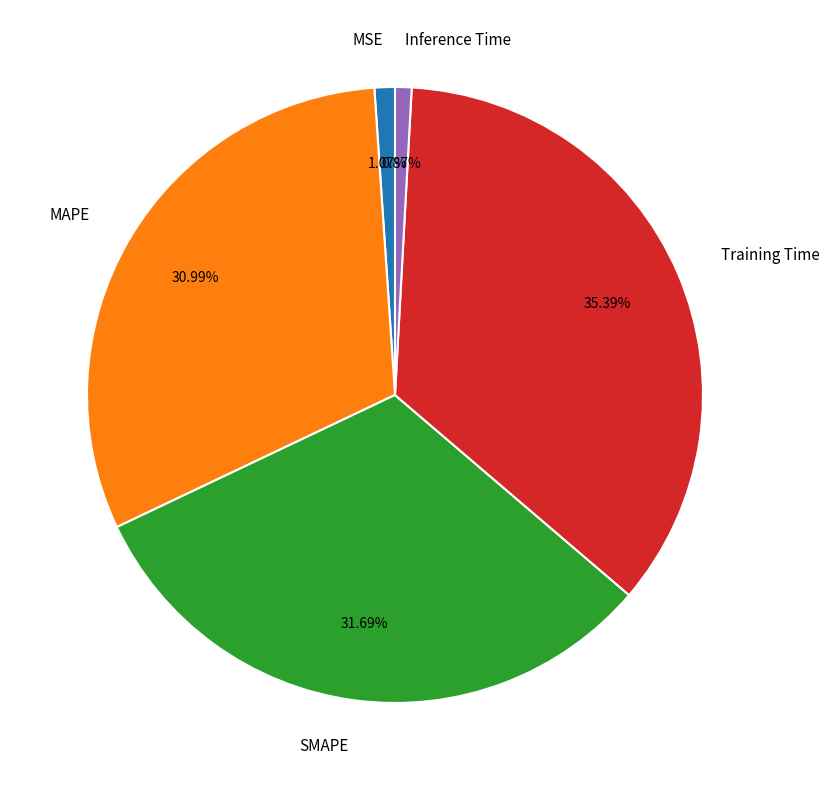

To the nearest percent, what is the average slice percentage?

20%